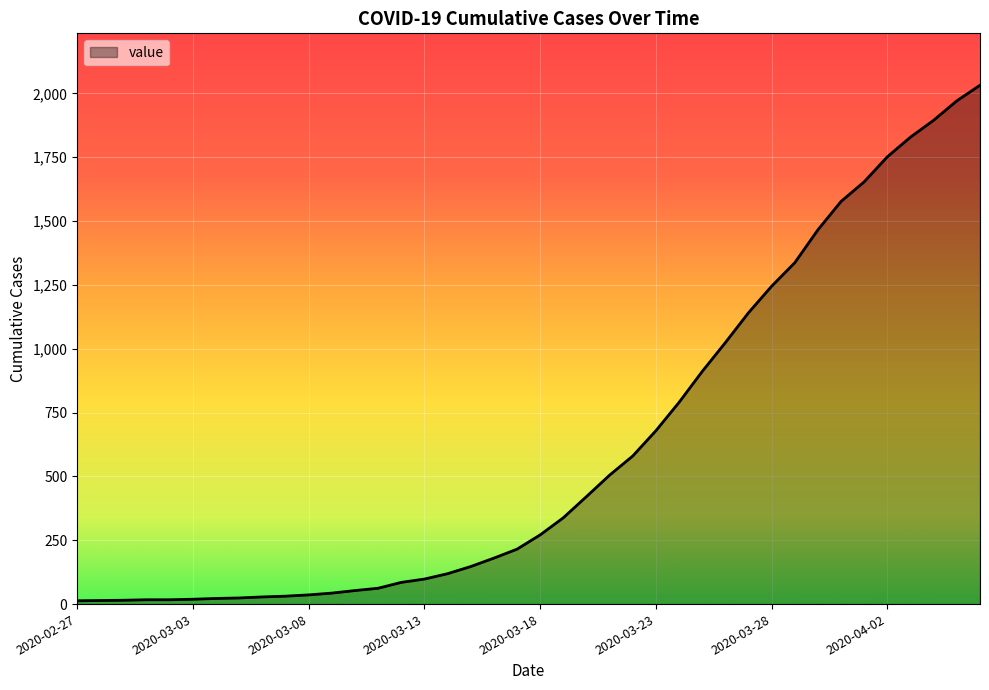

What is the average value?

616